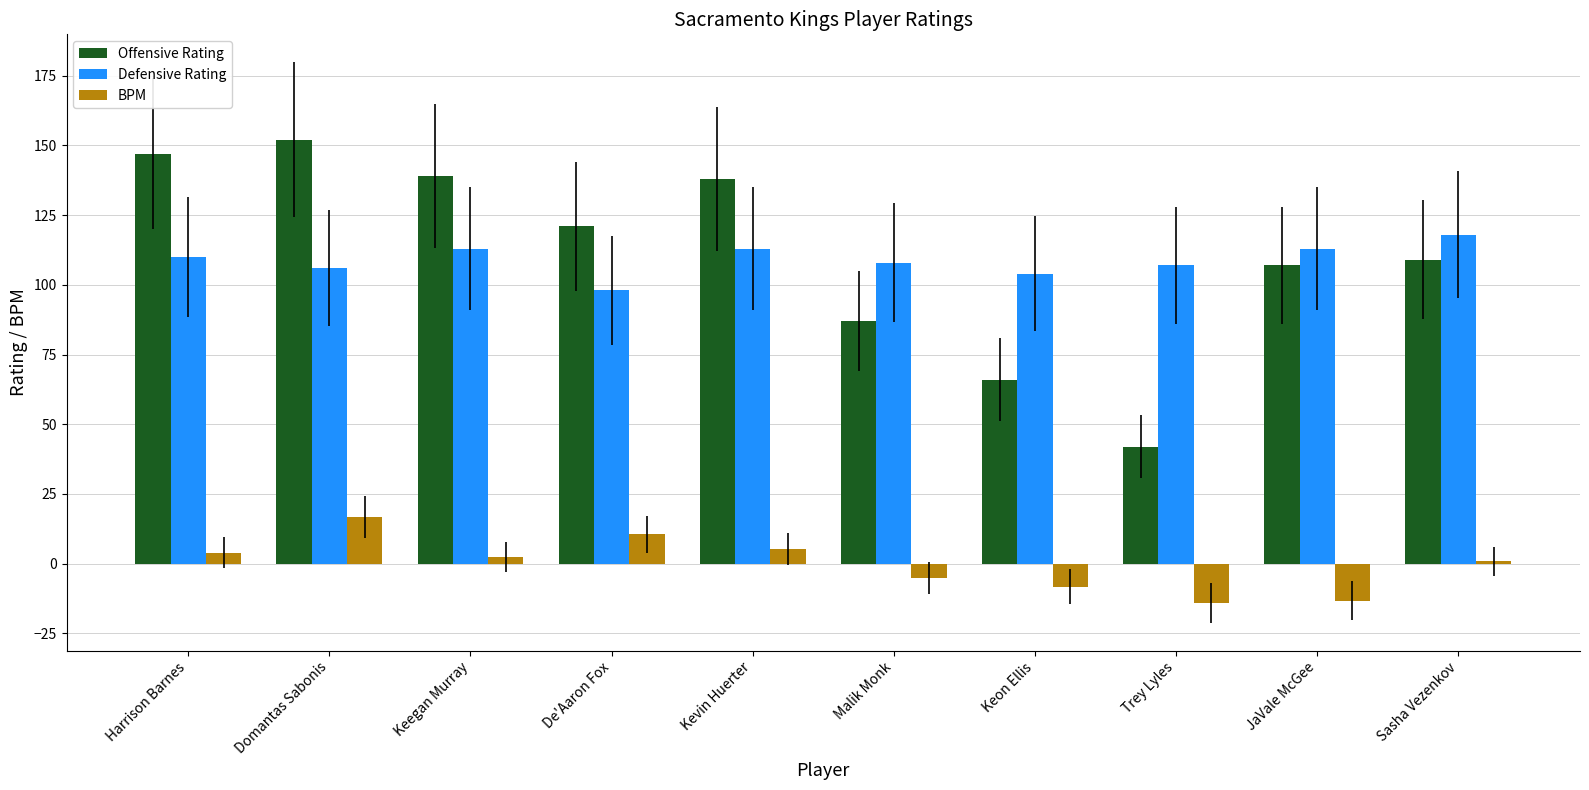

How many distinct data groups are displayed?

3